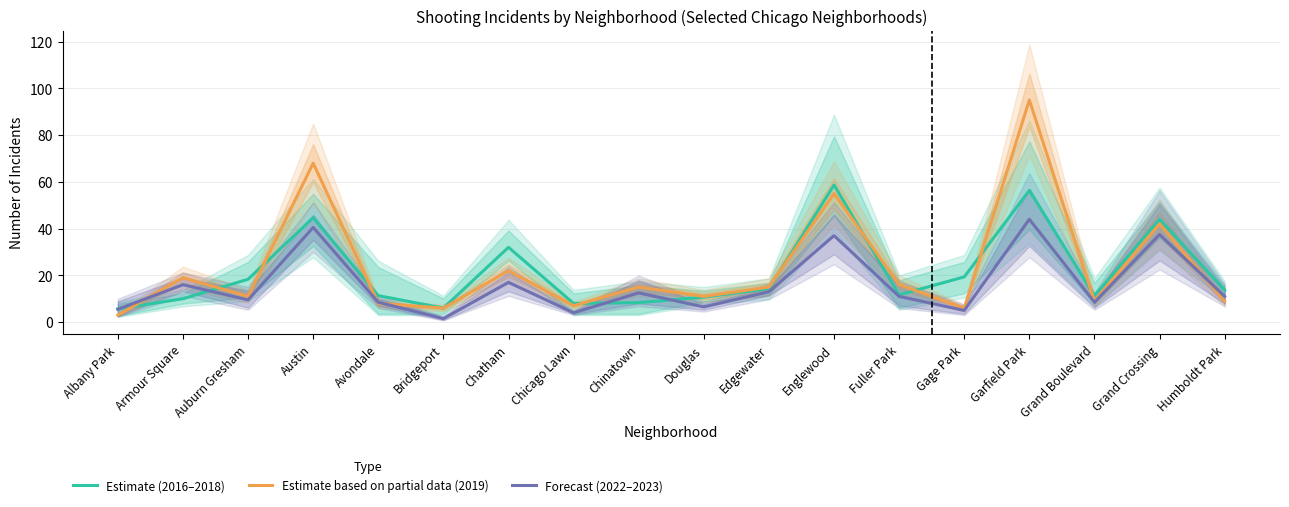

At which label does Forecast (2022–2023) reach its peak?

Garfield Park